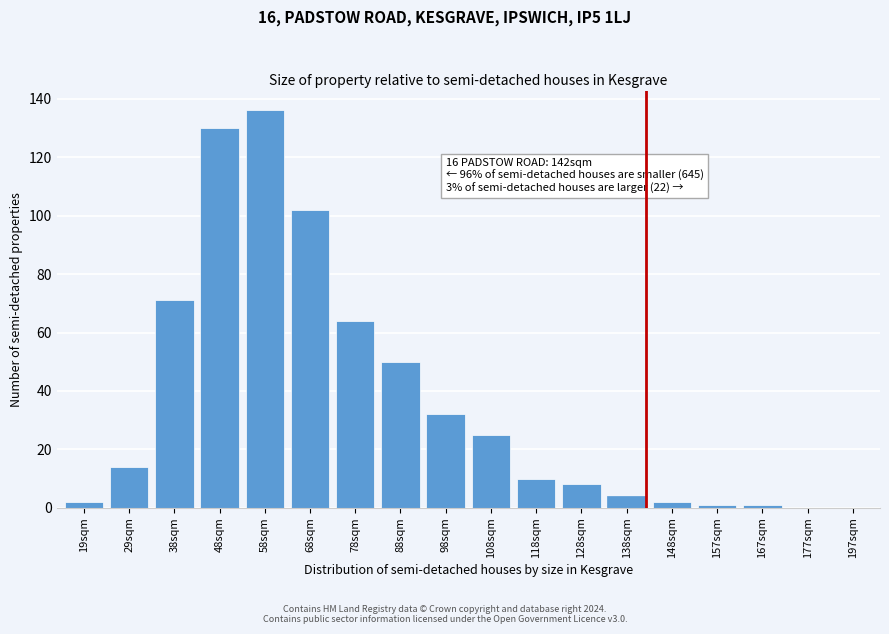

Reading left to right, list all the values displayed in this chart.

19sqm=2	29sqm=14	38sqm=71	48sqm=130	58sqm=136	68sqm=102	78sqm=64	88sqm=50	98sqm=32	108sqm=25	118sqm=10	128sqm=8	138sqm=4	148sqm=2	157sqm=1	167sqm=1	177sqm=0	197sqm=0